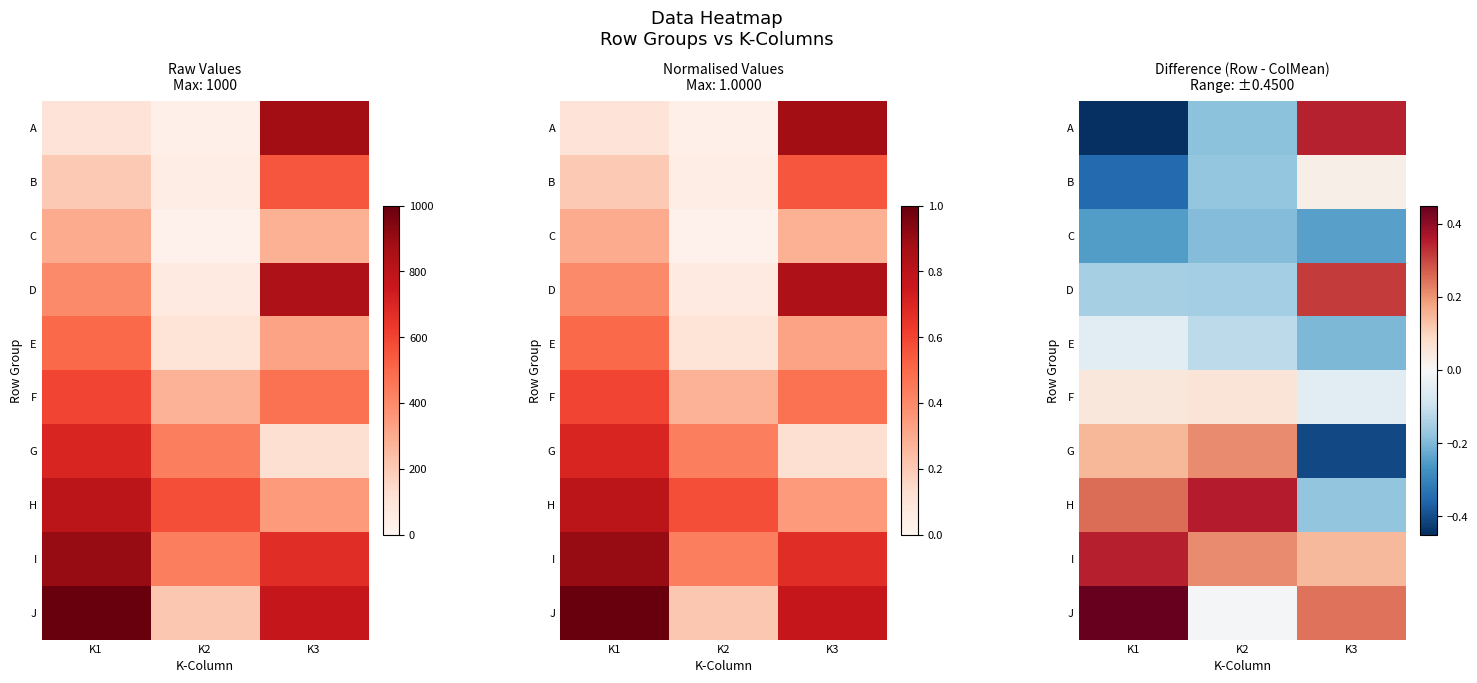

List the labels in order of H value, largest first.

K2, K1, K3